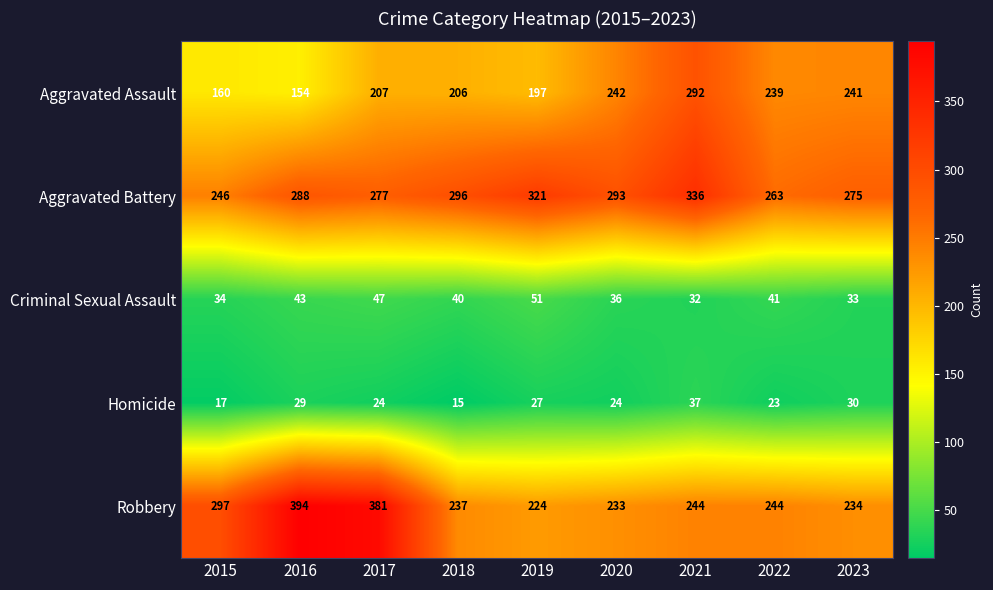

What is the difference between the second highest and minimum values in the Aggravated Assault series?

88